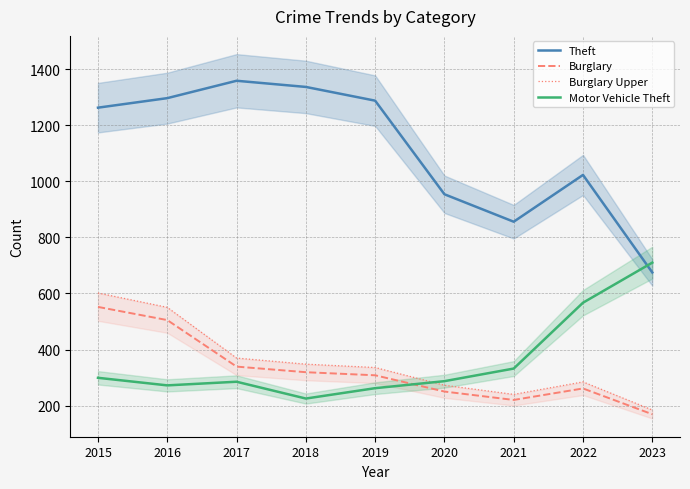

At how many categories does at least one series exceed 347?

9